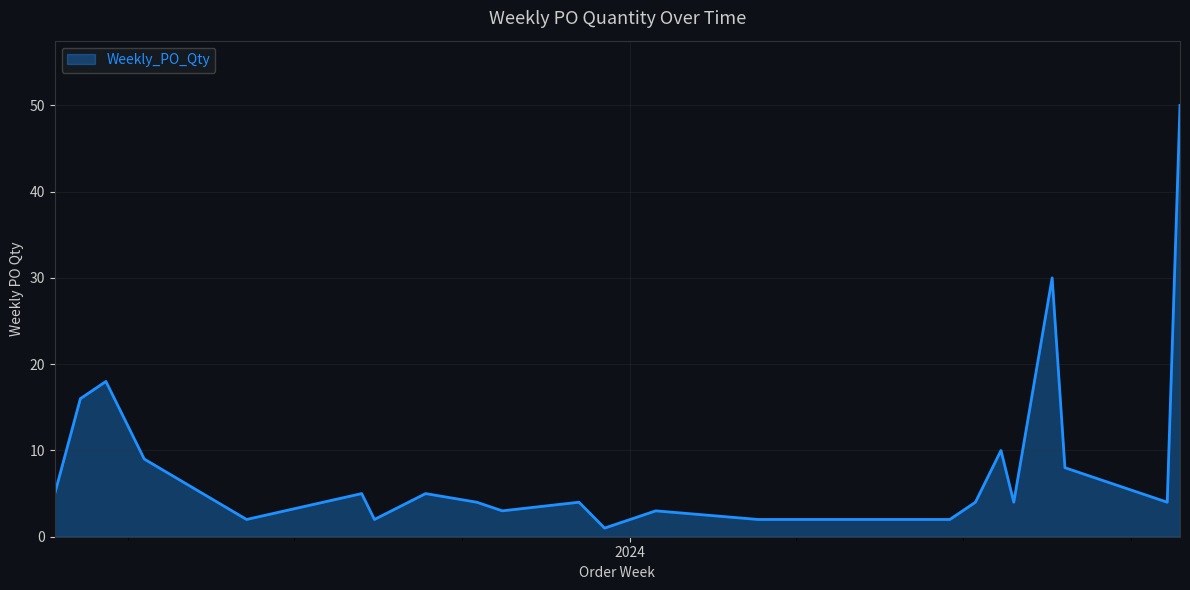

What is the maximum value shown in the chart?

50